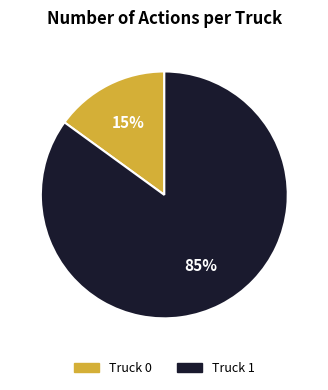

Count the number of slices in the pie.

2